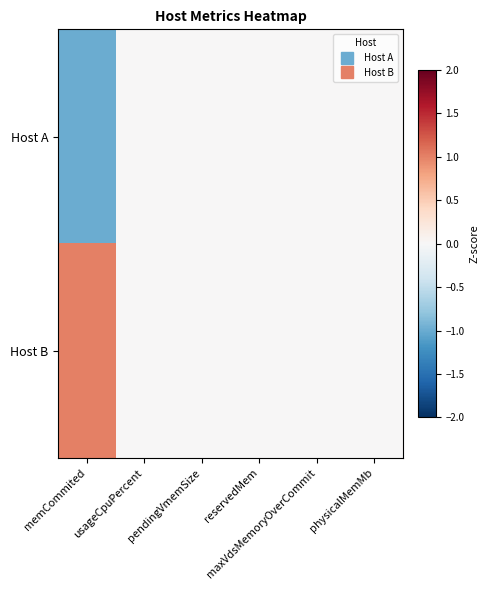

Which series changed the most between memCommited and physicalMemMb?

Host A